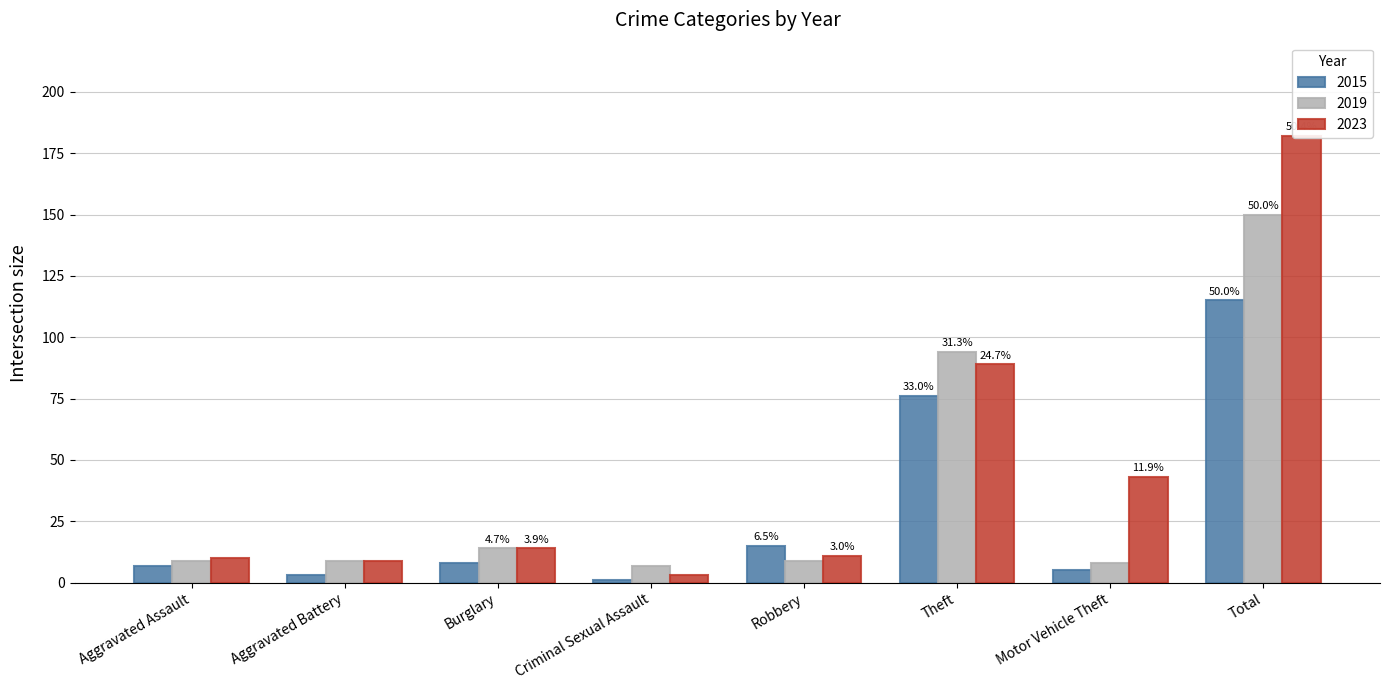

What position from the left is Robbery?

5